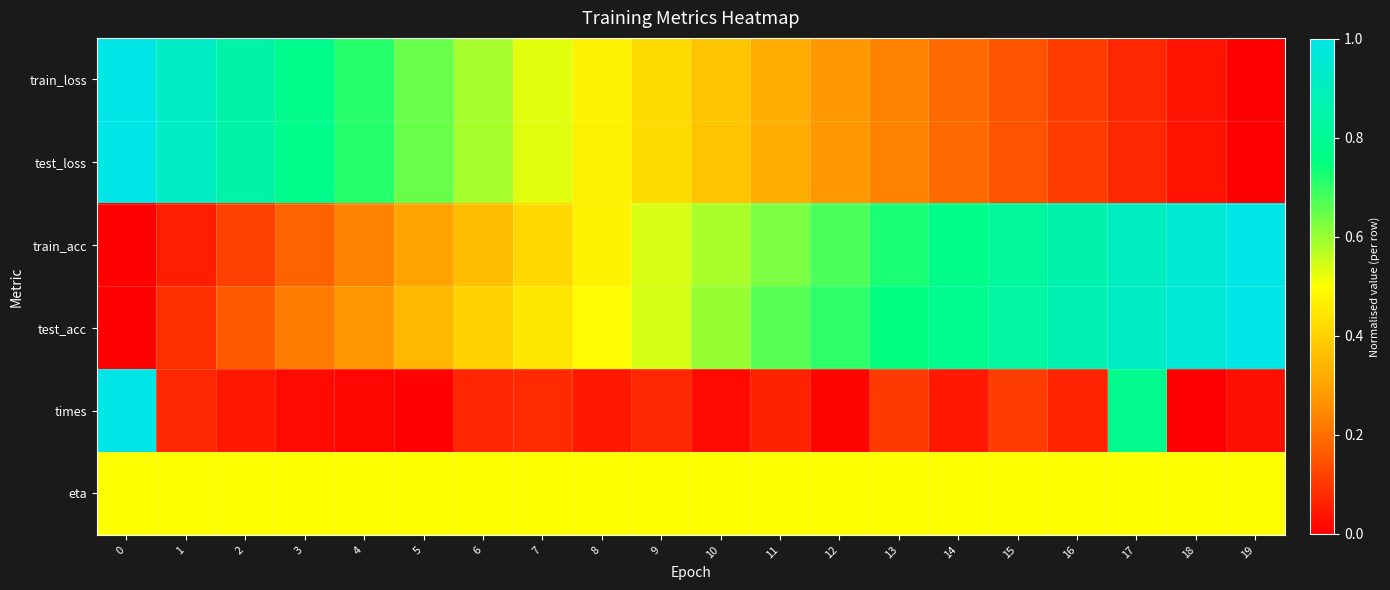

Rank the series at 5 from lowest to highest value.

times, train_acc, test_acc, eta, train_loss, test_loss